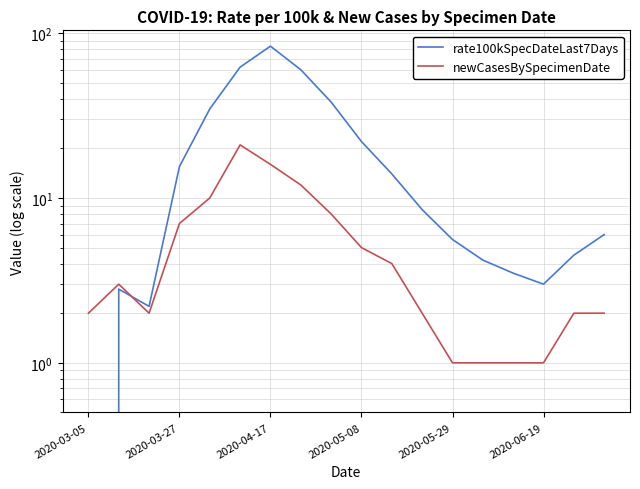

Reading left to right, list all the values displayed in this chart.

rate100kSpecDateLast7Days: 0.0	2.8	2.2	15.5	34.7	62.2	83.4	60.0	38.2	22.0	14.0	8.5	5.6	4.2	3.5	3.0	4.5	6.0
newCasesBySpecimenDate: 2.0	3.0	2.0	7.0	10.0	21.0	16.0	12.0	8.0	5.0	4.0	2.0	1.0	1.0	1.0	1.0	2.0	2.0